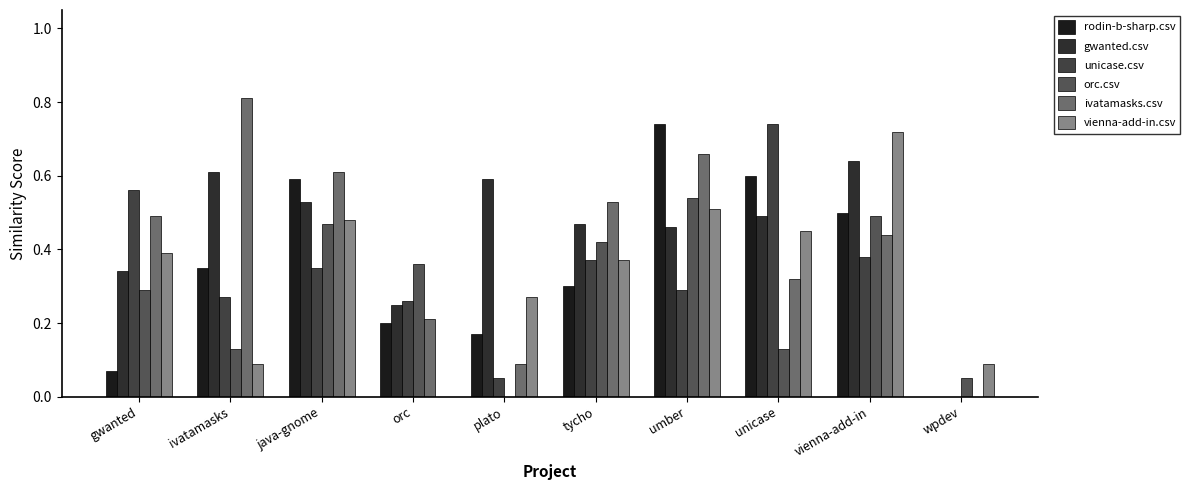

How many values in rodin-b-sharp.csv are above zero?

9